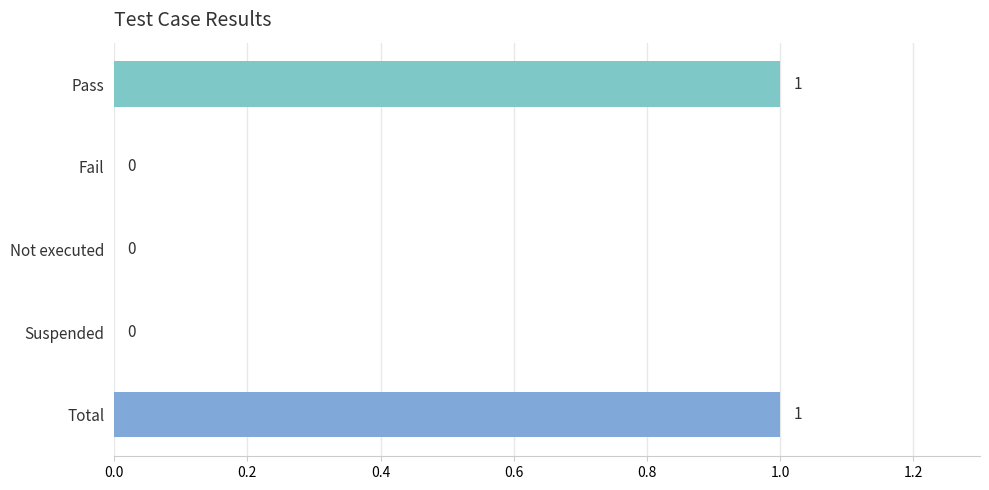

Is it true that the value at Total is 1?

True